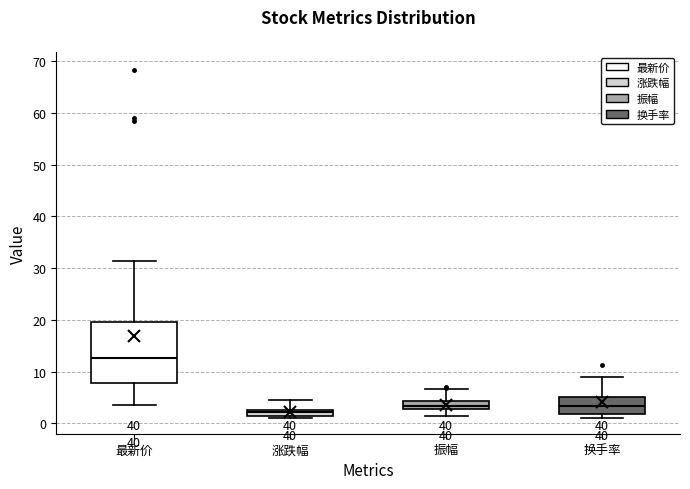

Comparing the boxes themselves (not the whiskers), which one is the tallest?

最新价